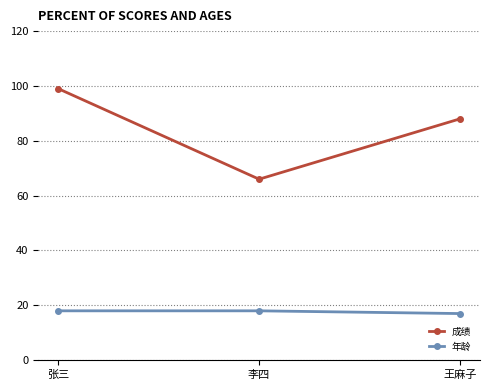

Reading left to right, what are all the values shown in this chart?

成绩: 99	66	88
年龄: 18	18	17